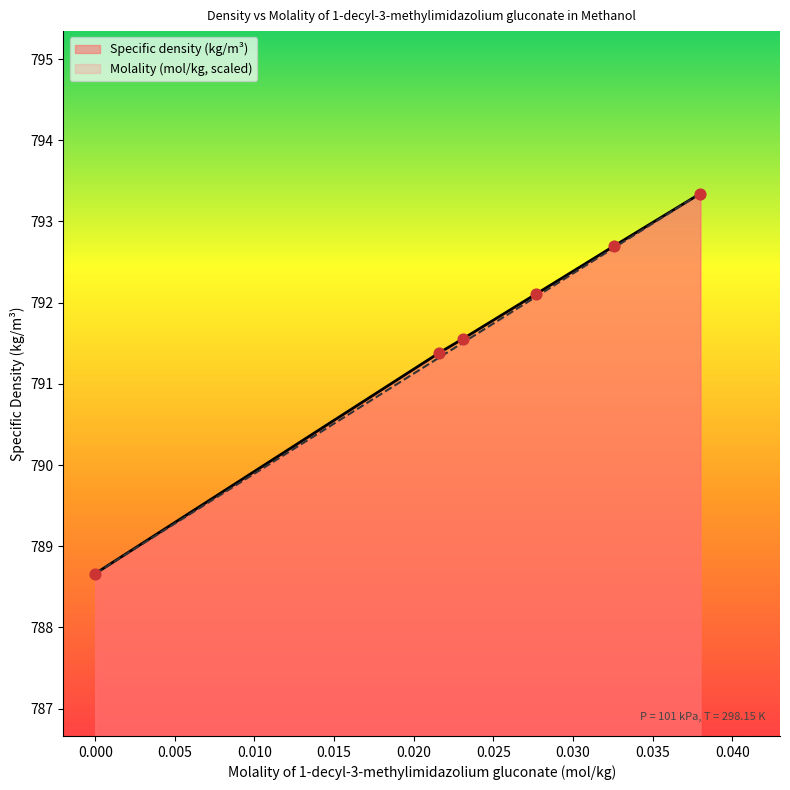

At how many categories does at least one series exceed 790?

5